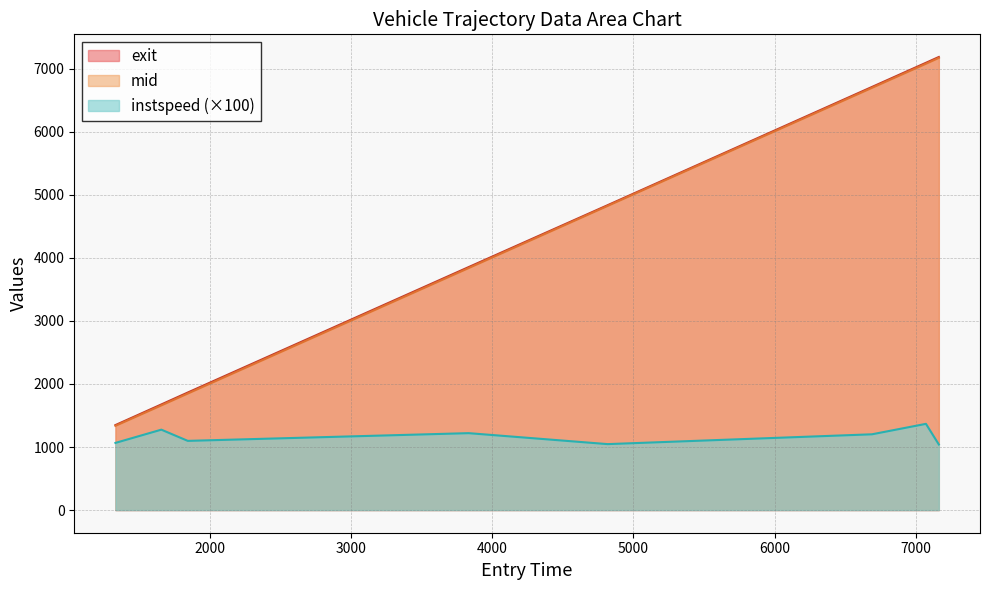

What is the difference between the highest and lowest values at 7072.984321182948?

5725.7